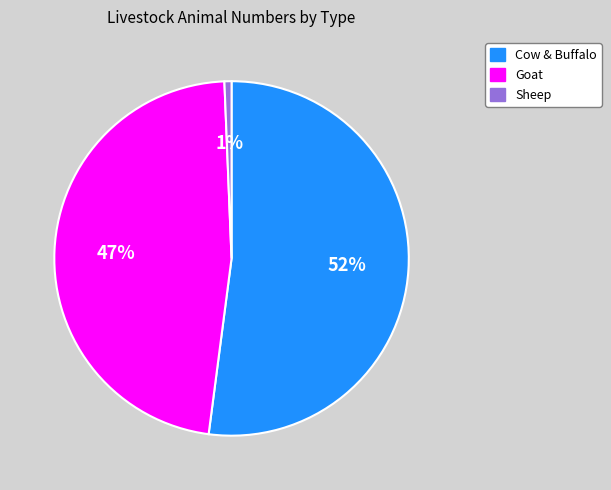

Rank the categories by value from highest to lowest.

Cow & Buffalo, Goat, Sheep